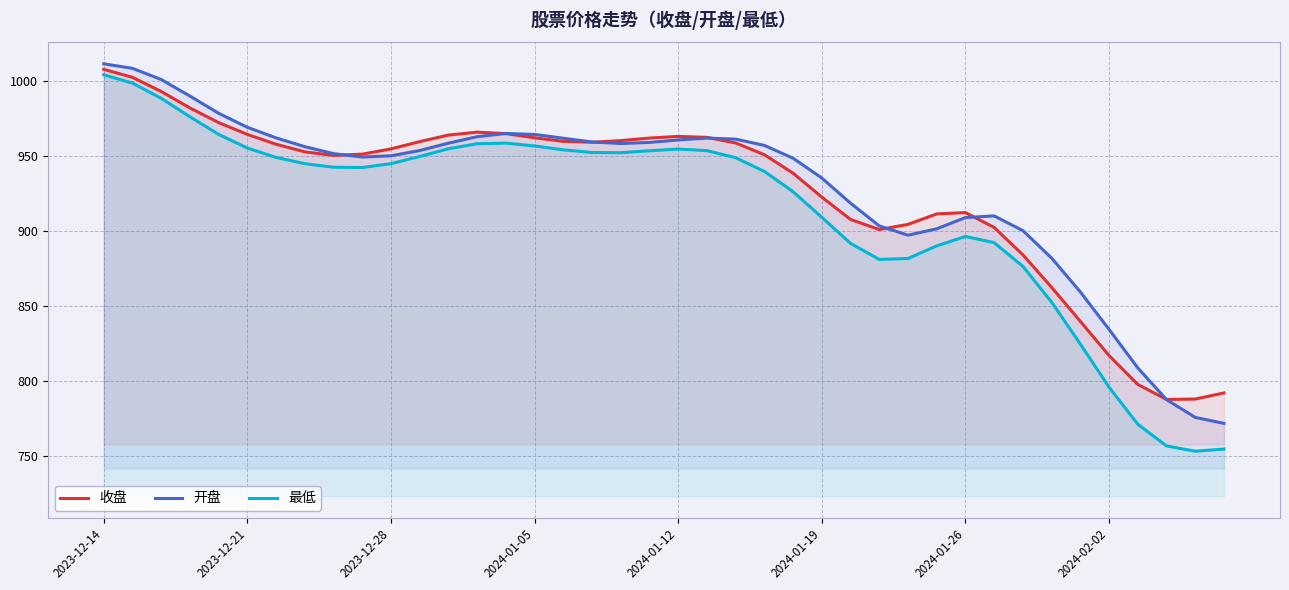

What is the smallest value displayed?

753.5